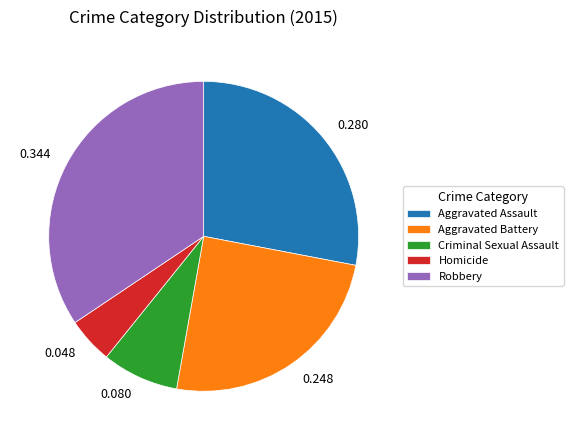

Rank the categories by value from highest to lowest.

Robbery, Aggravated Assault, Aggravated Battery, Criminal Sexual Assault, Homicide